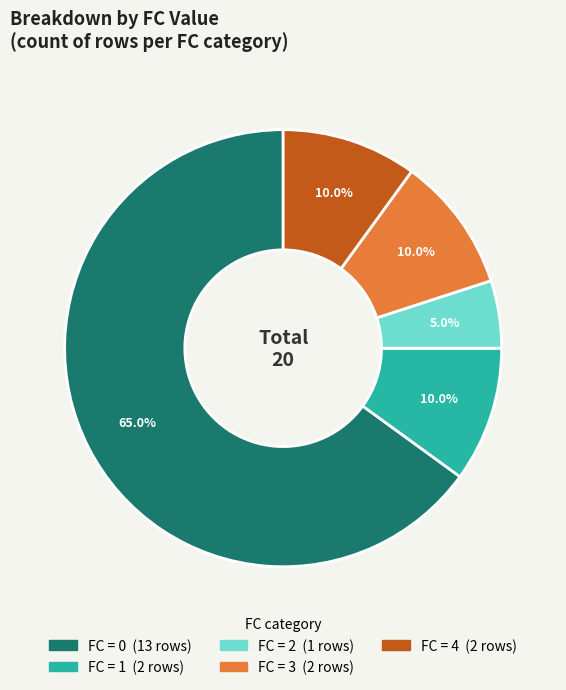

Is there a majority slice in this chart?

Yes